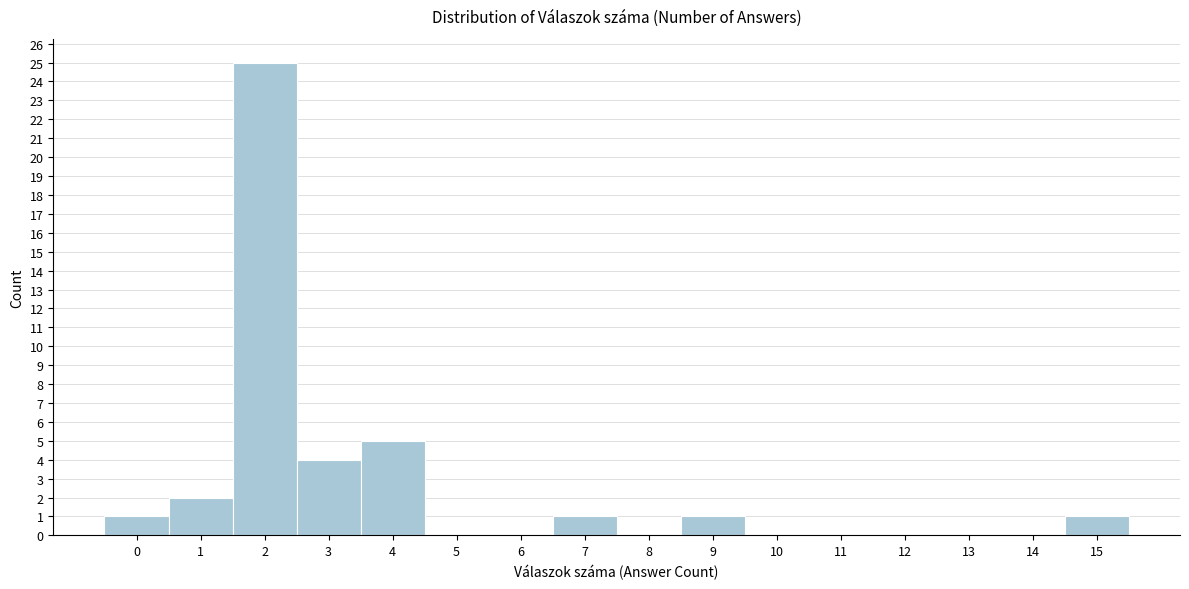

Reading left to right, what are all the values shown in this chart?

0=1	1=2	2=25	3=4	4=5	5=0	6=0	7=1	8=0	9=1	10=0	11=0	12=0	13=0	14=0	15=1